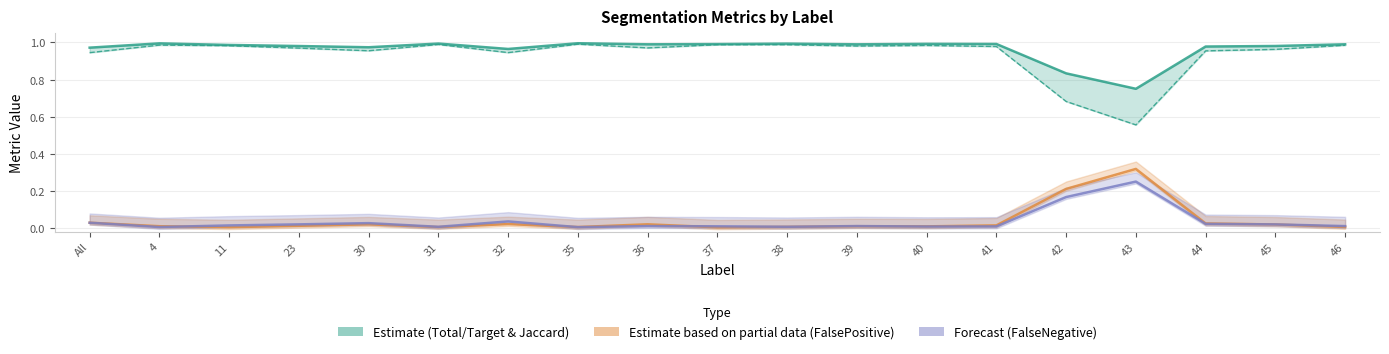

At which label does FalseNegative reach its minimum?

35